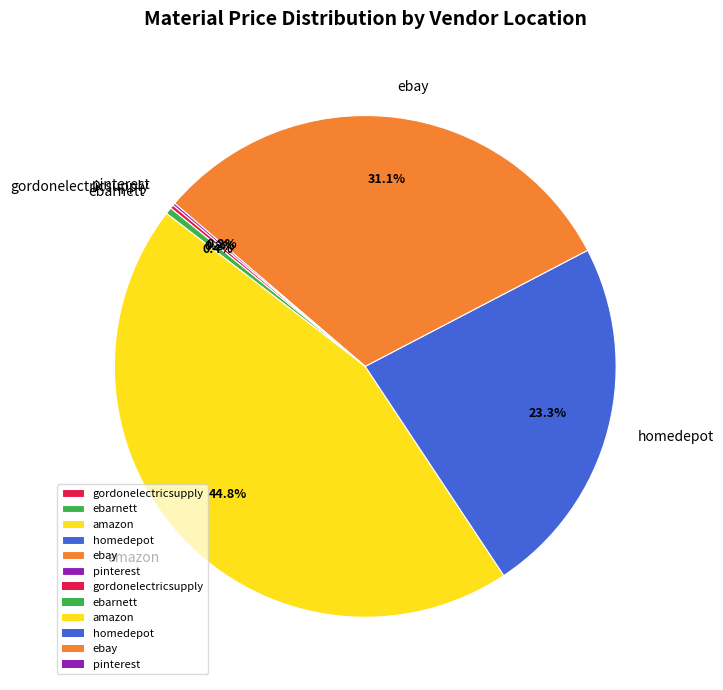

What is the largest slice in the pie chart?

amazon